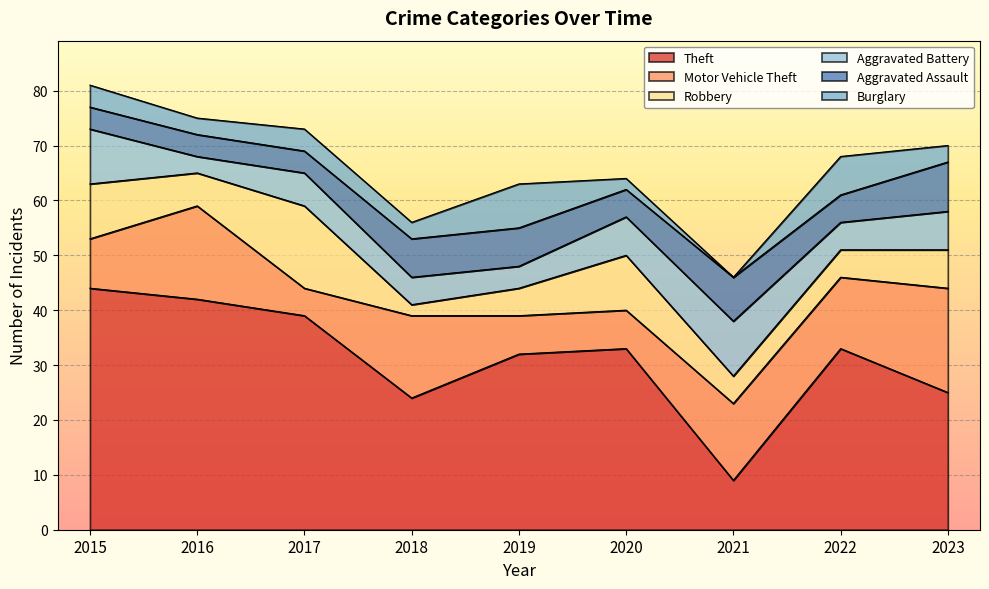

Rank the categories by Burglary value from lowest to highest.

2021, 2020, 2016, 2018, 2023, 2015, 2017, 2022, 2019